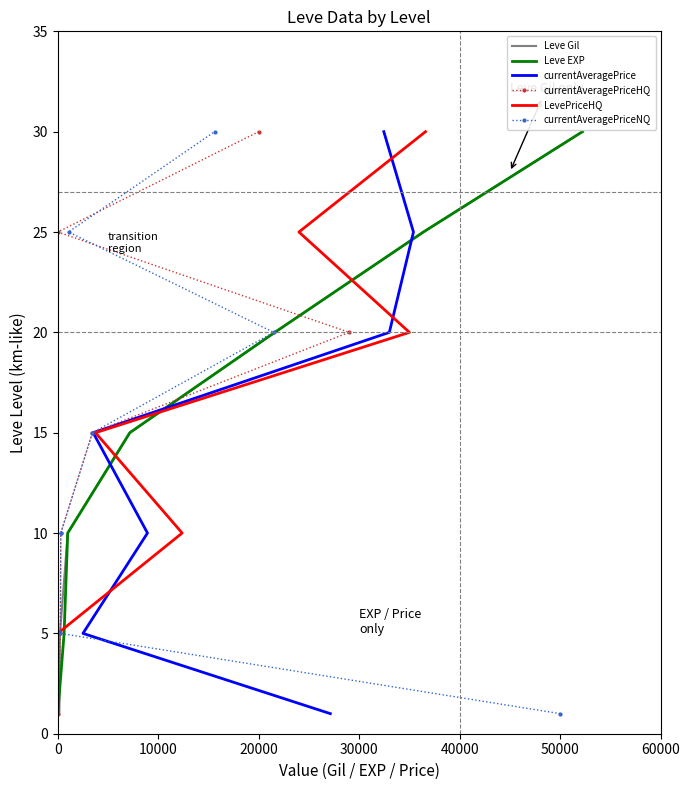

True or false: LevePriceHQ and Leve Gil intersect in this chart.

False